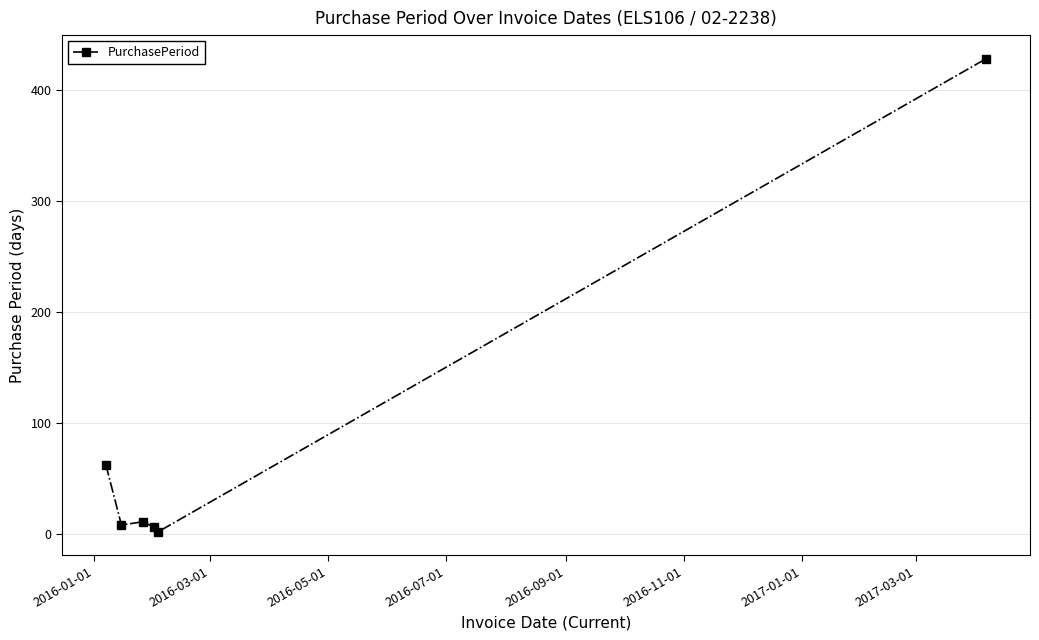

True or false: the data has more than 2 interior local peaks.

False